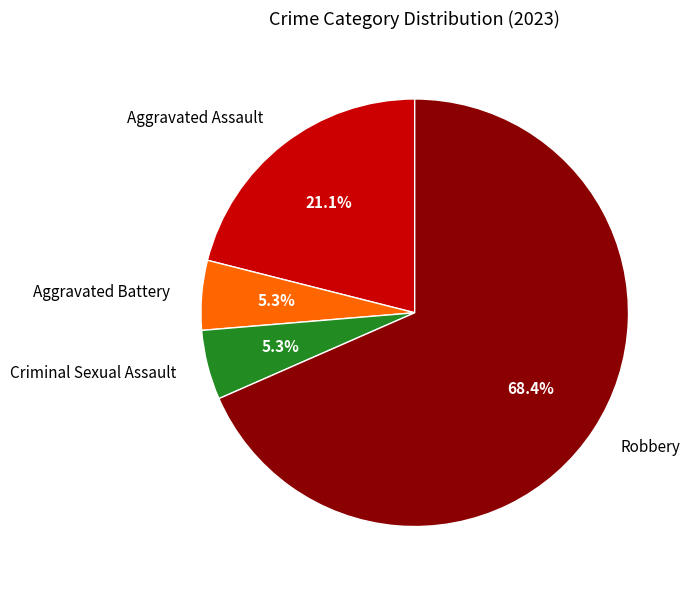

How many segments does this pie chart have?

4